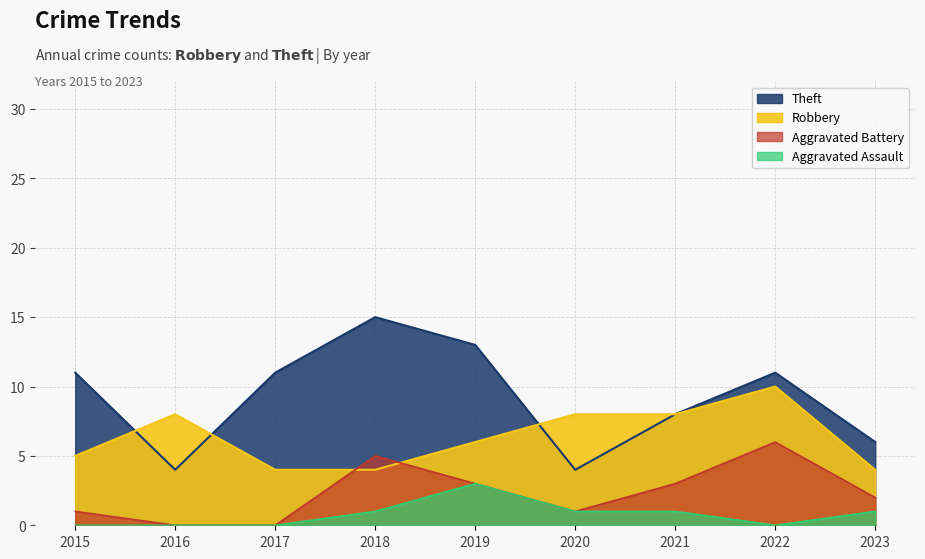

Between 2015 and 2023, which is larger?

2015